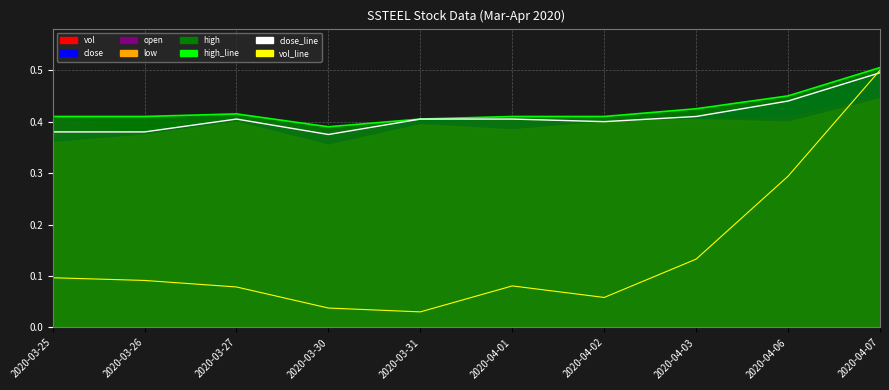

True or false: high_line has a value of 0.4 at 2020-04-01.

True